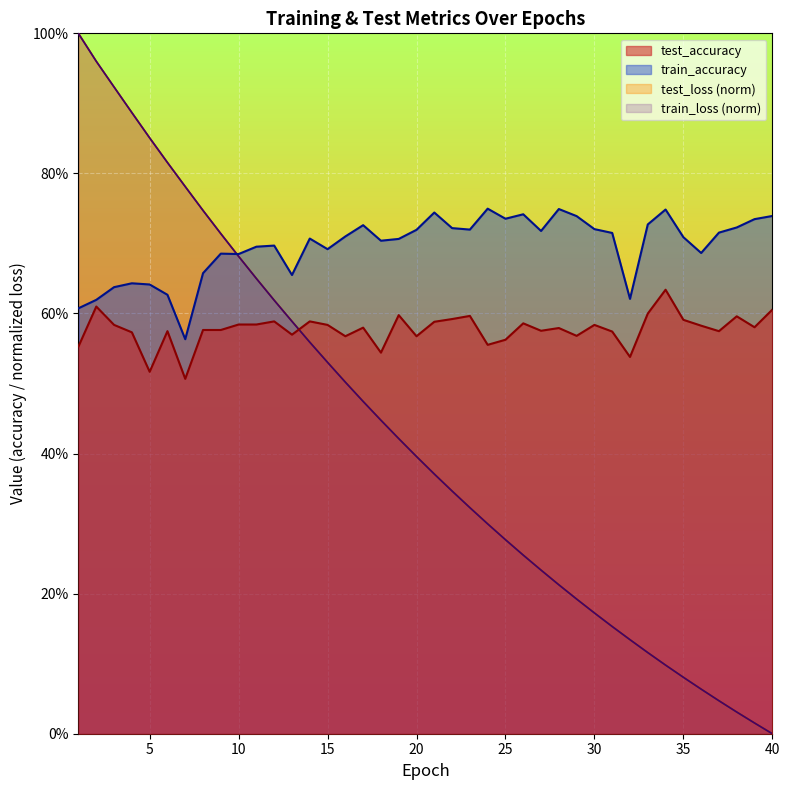

Reading right to left, extract all data points from this chart.

test_accuracy: 0.6	0.6	0.6	0.6	0.6	0.6	0.6	0.6	0.5	0.6	0.6	0.6	0.6	0.6	0.6	0.6	0.6	0.6	0.6	0.6	0.6	0.6	0.5	0.6	0.6	0.6	0.6	0.6	0.6	0.6	0.6	0.6	0.6	0.5	0.6	0.5	0.6	0.6	0.6	0.6
test_loss: 0.0	0.0	0.0	0.0	0.1	0.1	0.1	0.1	0.1	0.2	0.2	0.2	0.2	0.2	0.3	0.3	0.3	0.3	0.3	0.4	0.4	0.4	0.4	0.5	0.5	0.5	0.6	0.6	0.6	0.6	0.7	0.7	0.7	0.8	0.8	0.9	0.9	0.9	1.0	1.0
train_accuracy: 0.7	0.7	0.7	0.7	0.7	0.7	0.7	0.7	0.6	0.7	0.7	0.7	0.7	0.7	0.7	0.7	0.7	0.7	0.7	0.7	0.7	0.7	0.7	0.7	0.7	0.7	0.7	0.7	0.7	0.7	0.7	0.7	0.7	0.6	0.6	0.6	0.6	0.6	0.6	0.6
train_loss: 0.0	0.0	0.0	0.0	0.1	0.1	0.1	0.1	0.1	0.2	0.2	0.2	0.2	0.2	0.3	0.3	0.3	0.3	0.3	0.4	0.4	0.4	0.4	0.5	0.5	0.5	0.6	0.6	0.6	0.6	0.7	0.7	0.7	0.8	0.8	0.9	0.9	0.9	1.0	1.0